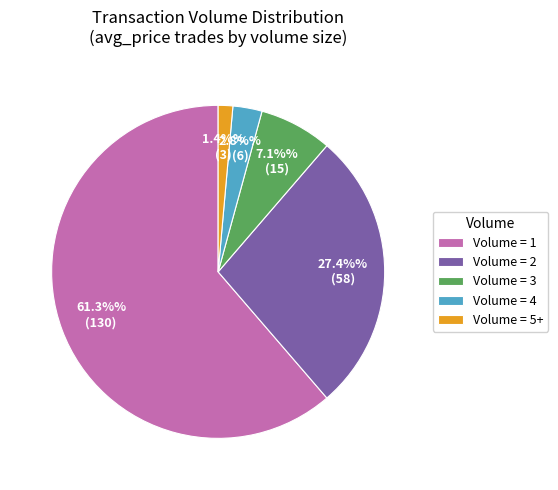

What percentage do Volume = 3 and Volume = 4 together represent?

9.9%